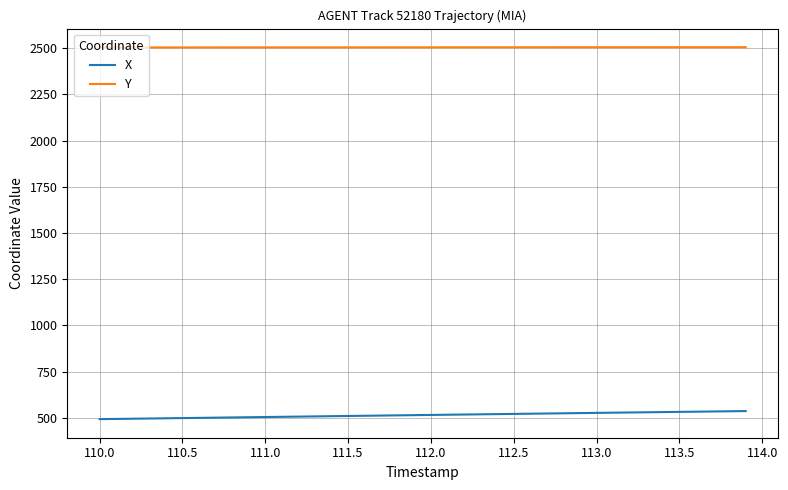

Rank the series by their average value, from highest to lowest.

Y, X